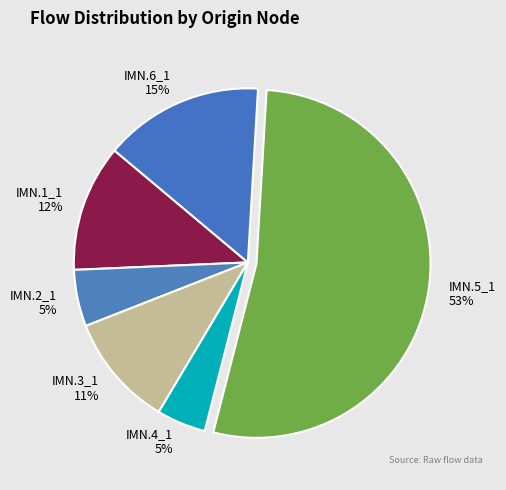

What is the largest slice in the pie chart?

IMN.5_1